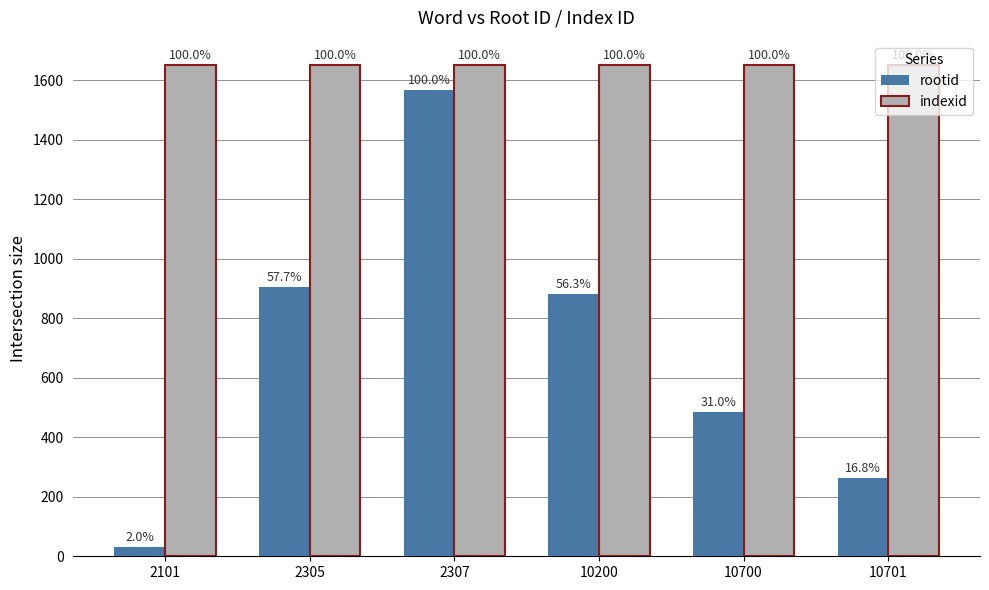

What are all the series names shown in the legend?

rootid, indexid